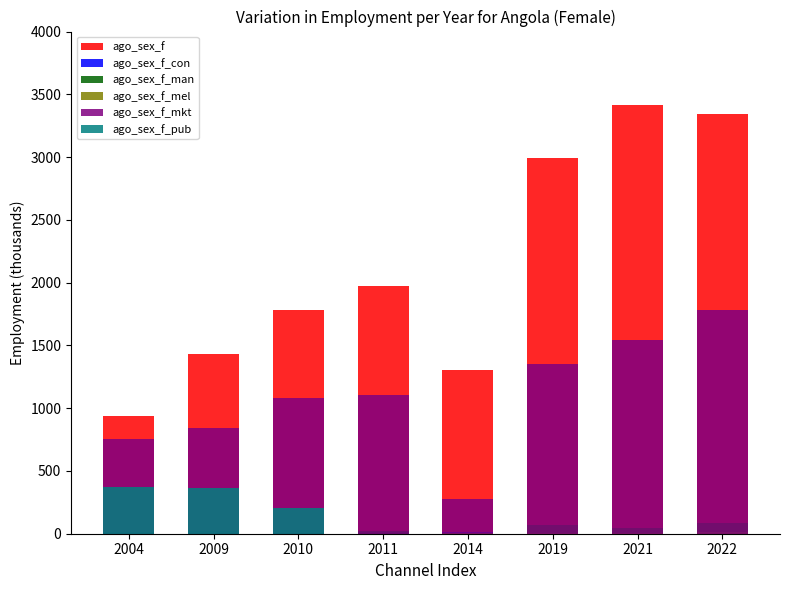

What is the approximate value of ago_sex_f_mel at 2009?

5.7